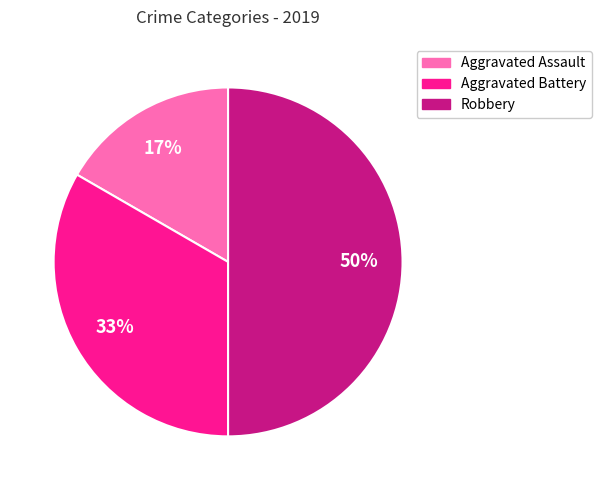

How many slices are in this pie chart?

3